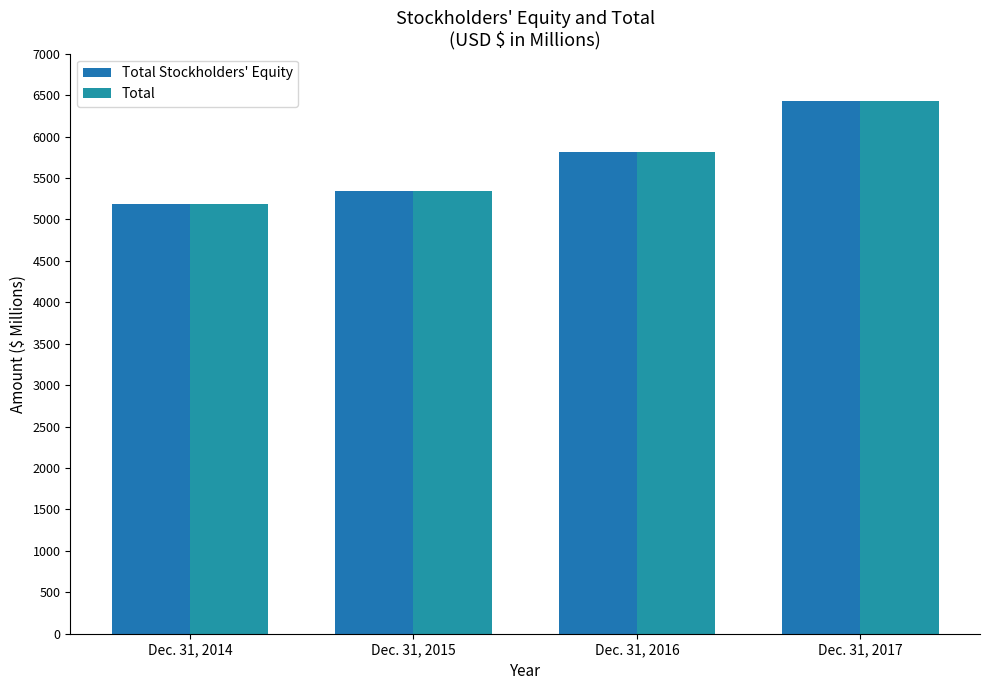

What are all the series names shown in the legend?

Total Stockholders' Equity, Total